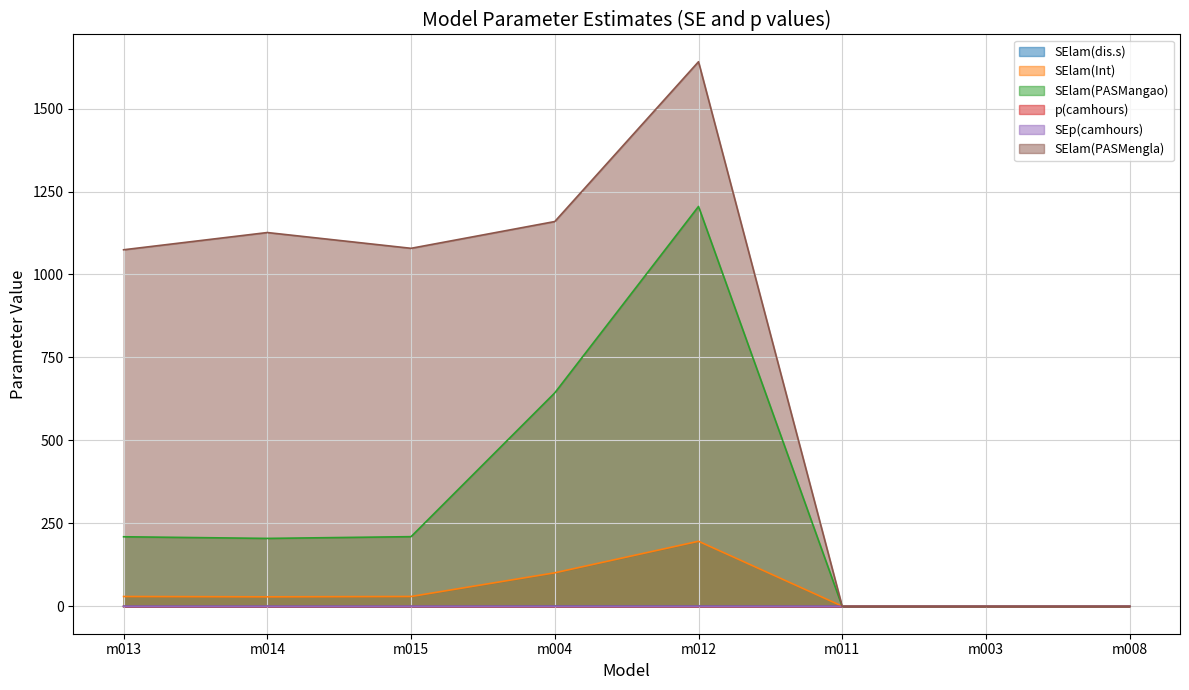

Reading left to right, extract all data points from this chart.

SElam(dis.s): m013=0.7	m014=0.7	m015=0.5	m004=1.4	m012=1.2	m011=0.6	m003=0.6	m008=0.5
SElam(Int): m013=30.0	m014=29.1	m015=30.1	m004=101.4	m012=196.4	m011=0.8	m003=0.6	m008=0.5
SElam(PASMangao): m013=210.0	m014=205.1	m015=210.3	m004=643.5	m012=1204.9	m011=0.0	m003=0.0	m008=0.0
p(camhours): m013=0.1	m014=0.1	m015=0.1	m004=0.1	m012=0.1	m011=0.1	m003=0.1	m008=0.1
SEp(camhours): m013=0.4	m014=0.4	m015=0.4	m004=0.4	m012=0.4	m011=0.4	m003=0.4	m008=0.4
SElam(PASMengla): m013=1074.5	m014=1126.4	m015=1078.9	m004=1159.5	m012=1640.9	m011=0.0	m003=0.0	m008=0.0